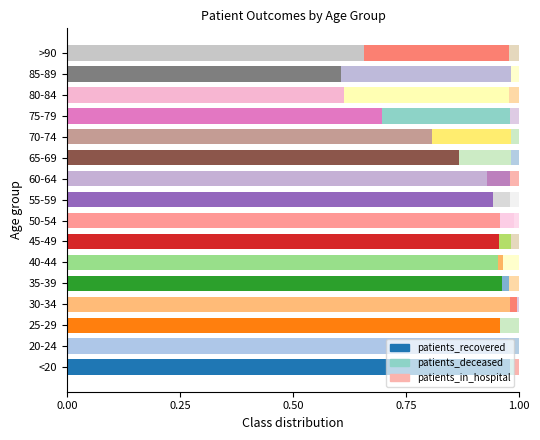

Which series changed the most between 45-49 and 85-89?

patients_deceased